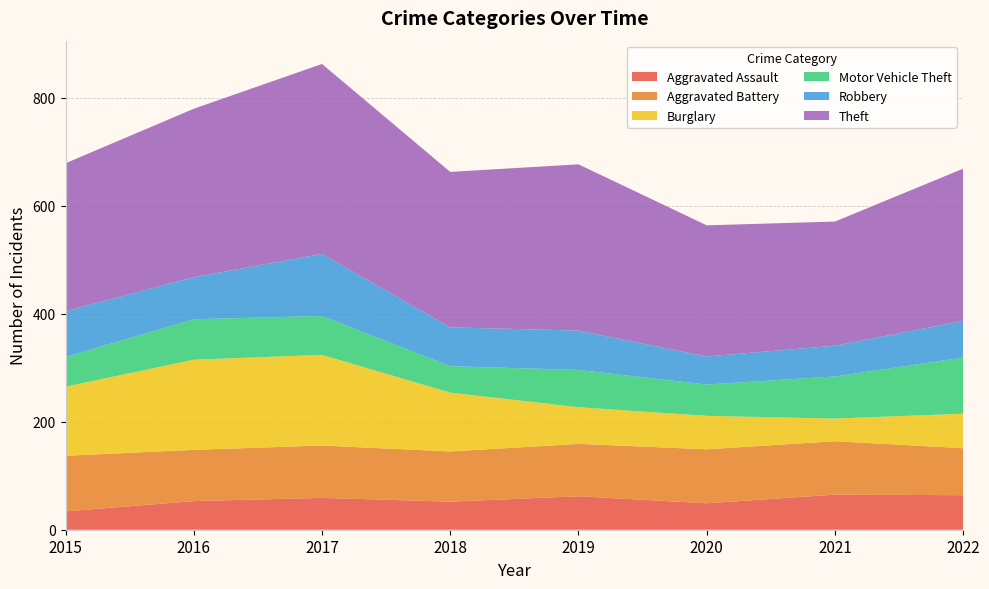

Reading right to left, what are all the values shown in this chart?

Aggravated Assault: 64	65	49	62	52	59	53	34
Aggravated Battery: 87	99	100	97	93	97	95	103
Burglary: 64	42	62	68	109	168	167	128
Motor Vehicle Theft: 104	78	58	69	49	72	75	55
Robbery: 68	57	52	73	72	115	78	85
Theft: 282	230	243	308	288	352	312	274